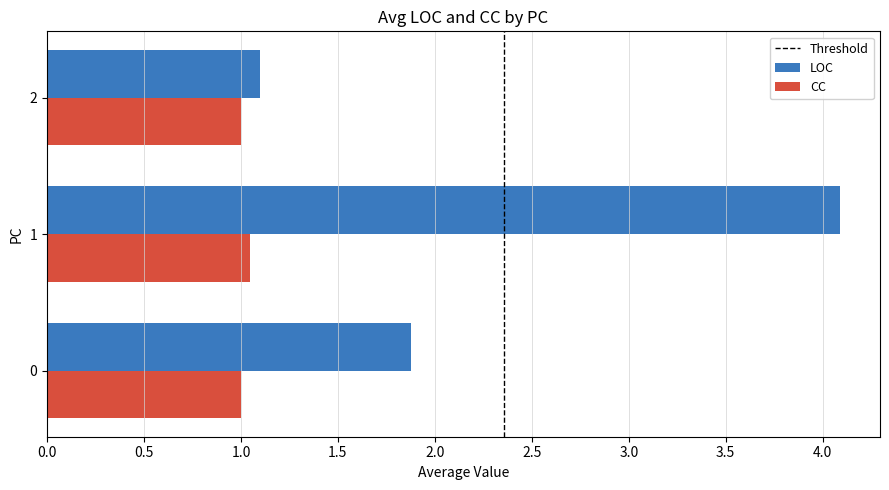

Rank the series by their maximum value, from highest to lowest.

LOC, CC